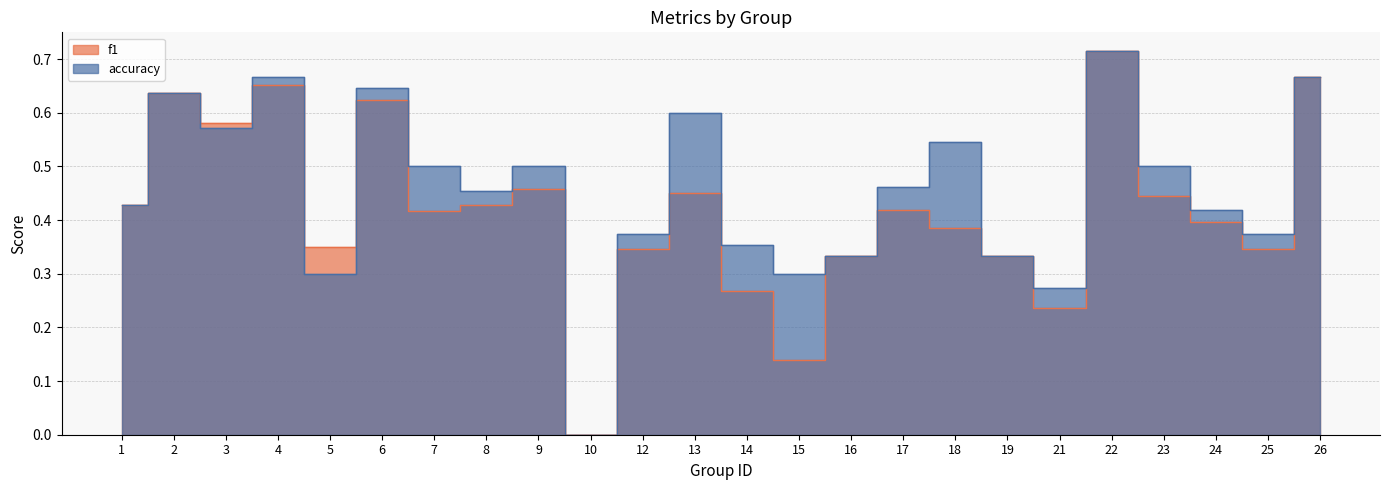

Is it true that f1 equals 0.4 at 24?

True